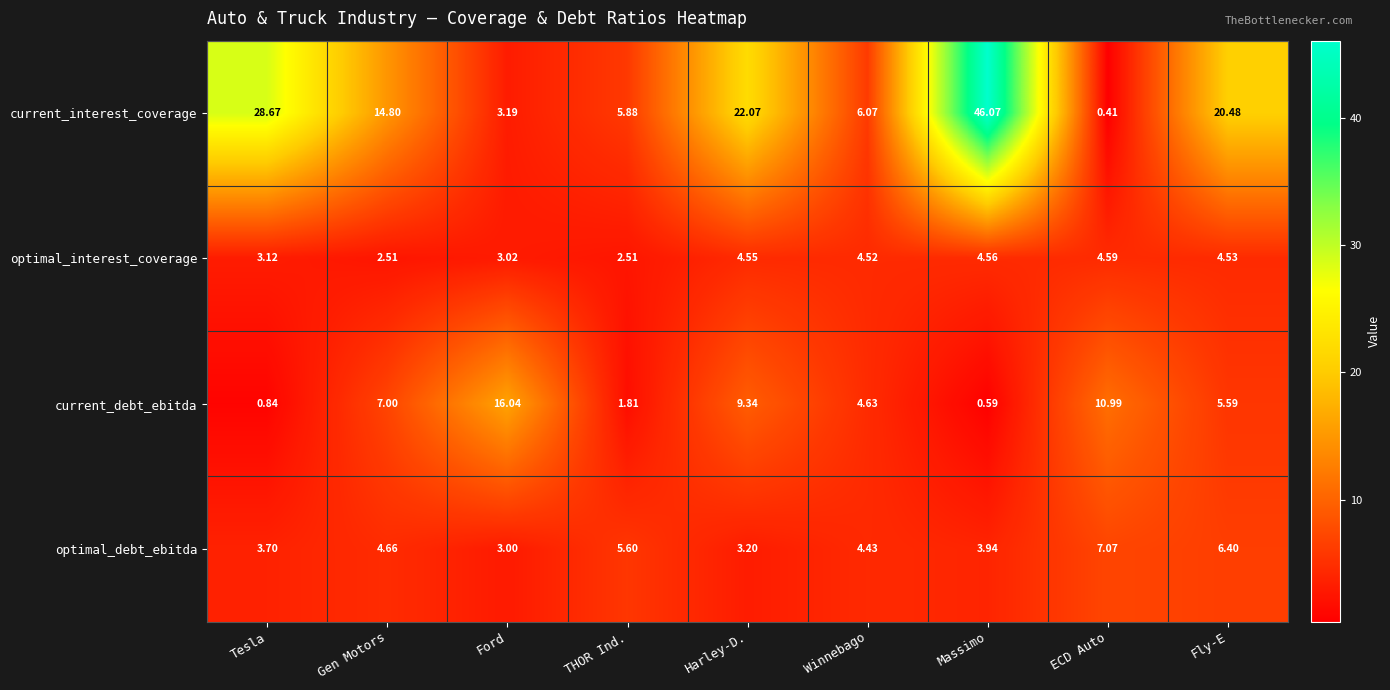

Rank the series by their maximum value, from highest to lowest.

current_interest_coverage, current_debt_ebitda, optimal_debt_ebitda, optimal_interest_coverage